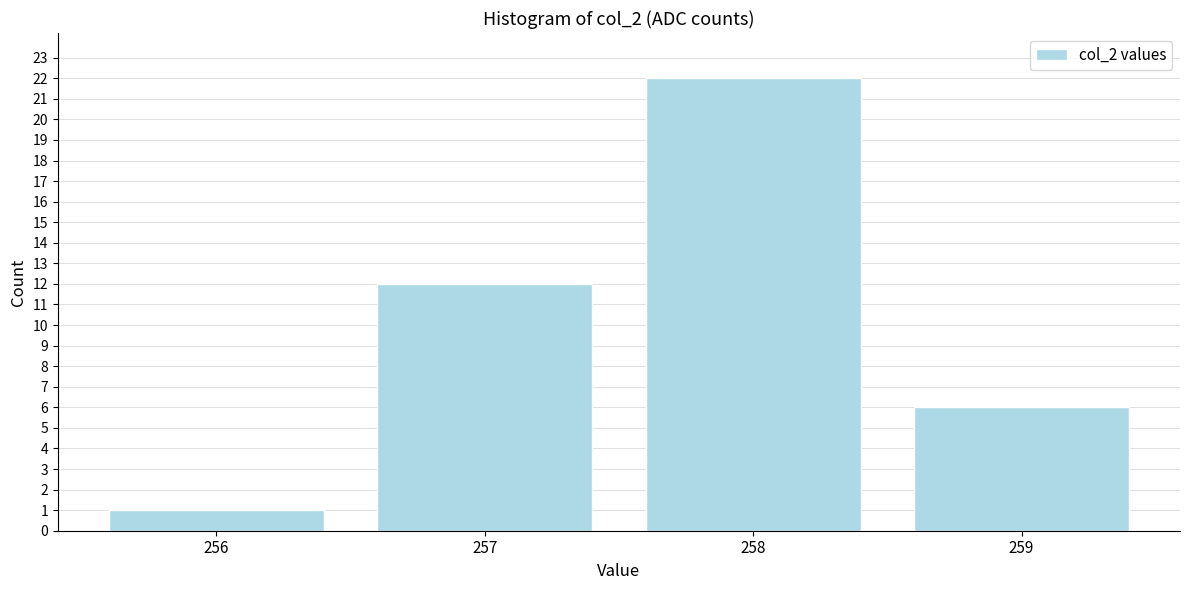

Reading right to left, transcribe all the data shown in this chart.

259=6	258=22	257=12	256=1